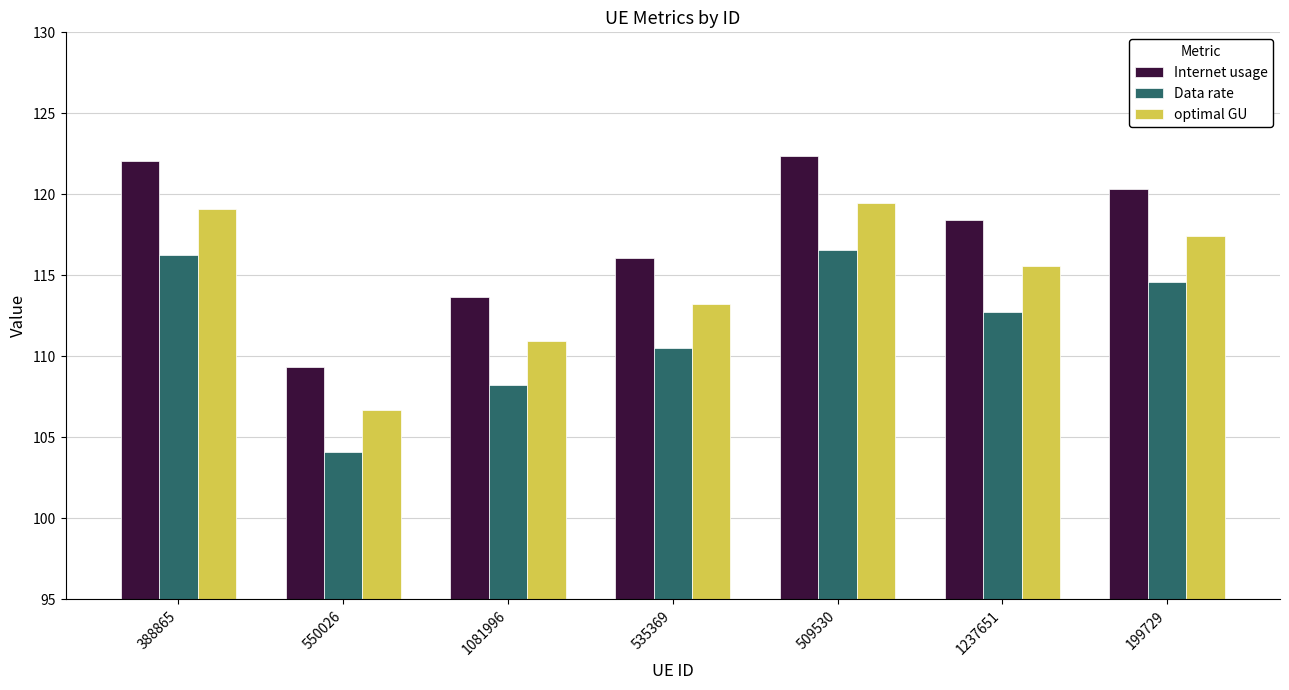

Which label corresponds to the largest value in the chart?

509530